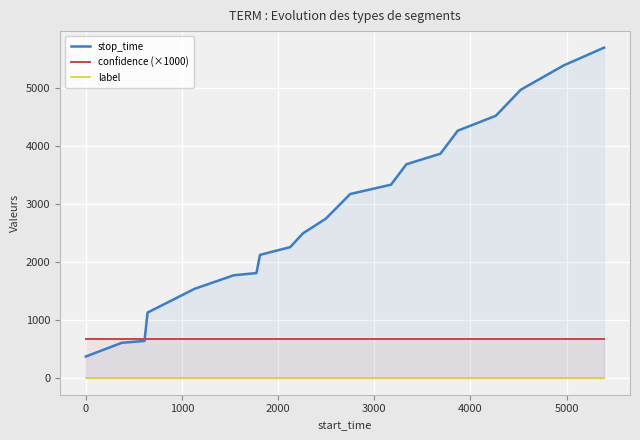

How many lines are shown in the chart?

3